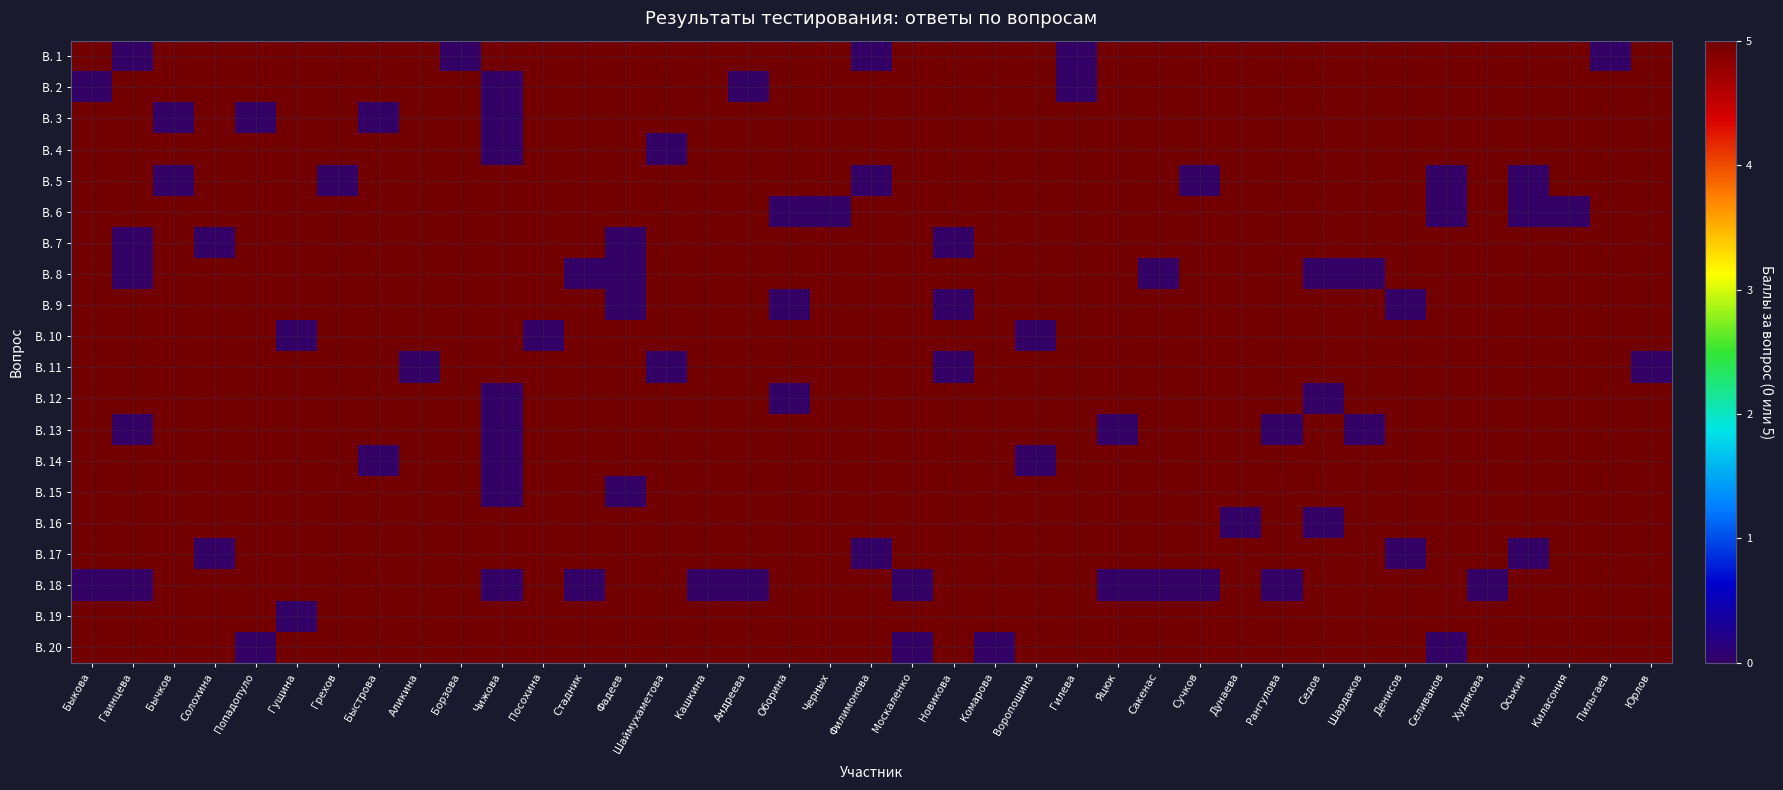

Reading left to right, list all the values displayed in this chart.

В. 1: Быкова=5	Гаинцева=0	Бычков=5	Солохина=5	Попадопуло=5	Гущина=5	Грехов=5	Быстрова=5	Аликина=5	Борзова=0	Чижова=5	Посохина=5	Стадник=5	Фадеев=5	Шаймухаметова=5	Кашкина=5	Андреева=5	Оборина=5	Черных=5	Филимонова=0	Москаленко=5	Новикова=5	Комарова=5	Воропошина=5	Гилева=0	Яцюк=5	Сакенас=5	Сучков=5	Дунаева=5	Рангулова=5	Седов=5	Шардаков=5	Денисов=5	Селиванов=5	Худякова=5	Оськин=5	Киласония=5	Пильгаев=0	Юрлов=5
В. 2: Быкова=0	Гаинцева=5	Бычков=5	Солохина=5	Попадопуло=5	Гущина=5	Грехов=5	Быстрова=5	Аликина=5	Борзова=5	Чижова=0	Посохина=5	Стадник=5	Фадеев=5	Шаймухаметова=5	Кашкина=5	Андреева=0	Оборина=5	Черных=5	Филимонова=5	Москаленко=5	Новикова=5	Комарова=5	Воропошина=5	Гилева=0	Яцюк=5	Сакенас=5	Сучков=5	Дунаева=5	Рангулова=5	Седов=5	Шардаков=5	Денисов=5	Селиванов=5	Худякова=5	Оськин=5	Киласония=5	Пильгаев=5	Юрлов=5
В. 3: Быкова=5	Гаинцева=5	Бычков=0	Солохина=5	Попадопуло=0	Гущина=5	Грехов=5	Быстрова=0	Аликина=5	Борзова=5	Чижова=0	Посохина=5	Стадник=5	Фадеев=5	Шаймухаметова=5	Кашкина=5	Андреева=5	Оборина=5	Черных=5	Филимонова=5	Москаленко=5	Новикова=5	Комарова=5	Воропошина=5	Гилева=5	Яцюк=5	Сакенас=5	Сучков=5	Дунаева=5	Рангулова=5	Седов=5	Шардаков=5	Денисов=5	Селиванов=5	Худякова=5	Оськин=5	Киласония=5	Пильгаев=5	Юрлов=5
В. 4: Быкова=5	Гаинцева=5	Бычков=5	Солохина=5	Попадопуло=5	Гущина=5	Грехов=5	Быстрова=5	Аликина=5	Борзова=5	Чижова=0	Посохина=5	Стадник=5	Фадеев=5	Шаймухаметова=0	Кашкина=5	Андреева=5	Оборина=5	Черных=5	Филимонова=5	Москаленко=5	Новикова=5	Комарова=5	Воропошина=5	Гилева=5	Яцюк=5	Сакенас=5	Сучков=5	Дунаева=5	Рангулова=5	Седов=5	Шардаков=5	Денисов=5	Селиванов=5	Худякова=5	Оськин=5	Киласония=5	Пильгаев=5	Юрлов=5
В. 5: Быкова=5	Гаинцева=5	Бычков=0	Солохина=5	Попадопуло=5	Гущина=5	Грехов=0	Быстрова=5	Аликина=5	Борзова=5	Чижова=5	Посохина=5	Стадник=5	Фадеев=5	Шаймухаметова=5	Кашкина=5	Андреева=5	Оборина=5	Черных=5	Филимонова=0	Москаленко=5	Новикова=5	Комарова=5	Воропошина=5	Гилева=5	Яцюк=5	Сакенас=5	Сучков=0	Дунаева=5	Рангулова=5	Седов=5	Шардаков=5	Денисов=5	Селиванов=0	Худякова=5	Оськин=0	Киласония=5	Пильгаев=5	Юрлов=5
В. 6: Быкова=5	Гаинцева=5	Бычков=5	Солохина=5	Попадопуло=5	Гущина=5	Грехов=5	Быстрова=5	Аликина=5	Борзова=5	Чижова=5	Посохина=5	Стадник=5	Фадеев=5	Шаймухаметова=5	Кашкина=5	Андреева=5	Оборина=0	Черных=0	Филимонова=5	Москаленко=5	Новикова=5	Комарова=5	Воропошина=5	Гилева=5	Яцюк=5	Сакенас=5	Сучков=5	Дунаева=5	Рангулова=5	Седов=5	Шардаков=5	Денисов=5	Селиванов=0	Худякова=5	Оськин=0	Киласония=0	Пильгаев=5	Юрлов=5
В. 7: Быкова=5	Гаинцева=0	Бычков=5	Солохина=0	Попадопуло=5	Гущина=5	Грехов=5	Быстрова=5	Аликина=5	Борзова=5	Чижова=5	Посохина=5	Стадник=5	Фадеев=0	Шаймухаметова=5	Кашкина=5	Андреева=5	Оборина=5	Черных=5	Филимонова=5	Москаленко=5	Новикова=0	Комарова=5	Воропошина=5	Гилева=5	Яцюк=5	Сакенас=5	Сучков=5	Дунаева=5	Рангулова=5	Седов=5	Шардаков=5	Денисов=5	Селиванов=5	Худякова=5	Оськин=5	Киласония=5	Пильгаев=5	Юрлов=5
В. 8: Быкова=5	Гаинцева=0	Бычков=5	Солохина=5	Попадопуло=5	Гущина=5	Грехов=5	Быстрова=5	Аликина=5	Борзова=5	Чижова=5	Посохина=5	Стадник=0	Фадеев=0	Шаймухаметова=5	Кашкина=5	Андреева=5	Оборина=5	Черных=5	Филимонова=5	Москаленко=5	Новикова=5	Комарова=5	Воропошина=5	Гилева=5	Яцюк=5	Сакенас=0	Сучков=5	Дунаева=5	Рангулова=5	Седов=0	Шардаков=0	Денисов=5	Селиванов=5	Худякова=5	Оськин=5	Киласония=5	Пильгаев=5	Юрлов=5
В. 9: Быкова=5	Гаинцева=5	Бычков=5	Солохина=5	Попадопуло=5	Гущина=5	Грехов=5	Быстрова=5	Аликина=5	Борзова=5	Чижова=5	Посохина=5	Стадник=5	Фадеев=0	Шаймухаметова=5	Кашкина=5	Андреева=5	Оборина=0	Черных=5	Филимонова=5	Москаленко=5	Новикова=0	Комарова=5	Воропошина=5	Гилева=5	Яцюк=5	Сакенас=5	Сучков=5	Дунаева=5	Рангулова=5	Седов=5	Шардаков=5	Денисов=0	Селиванов=5	Худякова=5	Оськин=5	Киласония=5	Пильгаев=5	Юрлов=5
В. 10: Быкова=5	Гаинцева=5	Бычков=5	Солохина=5	Попадопуло=5	Гущина=0	Грехов=5	Быстрова=5	Аликина=5	Борзова=5	Чижова=5	Посохина=0	Стадник=5	Фадеев=5	Шаймухаметова=5	Кашкина=5	Андреева=5	Оборина=5	Черных=5	Филимонова=5	Москаленко=5	Новикова=5	Комарова=5	Воропошина=0	Гилева=5	Яцюк=5	Сакенас=5	Сучков=5	Дунаева=5	Рангулова=5	Седов=5	Шардаков=5	Денисов=5	Селиванов=5	Худякова=5	Оськин=5	Киласония=5	Пильгаев=5	Юрлов=5
В. 11: Быкова=5	Гаинцева=5	Бычков=5	Солохина=5	Попадопуло=5	Гущина=5	Грехов=5	Быстрова=5	Аликина=0	Борзова=5	Чижова=5	Посохина=5	Стадник=5	Фадеев=5	Шаймухаметова=0	Кашкина=5	Андреева=5	Оборина=5	Черных=5	Филимонова=5	Москаленко=5	Новикова=0	Комарова=5	Воропошина=5	Гилева=5	Яцюк=5	Сакенас=5	Сучков=5	Дунаева=5	Рангулова=5	Седов=5	Шардаков=5	Денисов=5	Селиванов=5	Худякова=5	Оськин=5	Киласония=5	Пильгаев=5	Юрлов=0
В. 12: Быкова=5	Гаинцева=5	Бычков=5	Солохина=5	Попадопуло=5	Гущина=5	Грехов=5	Быстрова=5	Аликина=5	Борзова=5	Чижова=0	Посохина=5	Стадник=5	Фадеев=5	Шаймухаметова=5	Кашкина=5	Андреева=5	Оборина=0	Черных=5	Филимонова=5	Москаленко=5	Новикова=5	Комарова=5	Воропошина=5	Гилева=5	Яцюк=5	Сакенас=5	Сучков=5	Дунаева=5	Рангулова=5	Седов=0	Шардаков=5	Денисов=5	Селиванов=5	Худякова=5	Оськин=5	Киласония=5	Пильгаев=5	Юрлов=5
В. 13: Быкова=5	Гаинцева=0	Бычков=5	Солохина=5	Попадопуло=5	Гущина=5	Грехов=5	Быстрова=5	Аликина=5	Борзова=5	Чижова=0	Посохина=5	Стадник=5	Фадеев=5	Шаймухаметова=5	Кашкина=5	Андреева=5	Оборина=5	Черных=5	Филимонова=5	Москаленко=5	Новикова=5	Комарова=5	Воропошина=5	Гилева=5	Яцюк=0	Сакенас=5	Сучков=5	Дунаева=5	Рангулова=0	Седов=5	Шардаков=0	Денисов=5	Селиванов=5	Худякова=5	Оськин=5	Киласония=5	Пильгаев=5	Юрлов=5
В. 14: Быкова=5	Гаинцева=5	Бычков=5	Солохина=5	Попадопуло=5	Гущина=5	Грехов=5	Быстрова=0	Аликина=5	Борзова=5	Чижова=0	Посохина=5	Стадник=5	Фадеев=5	Шаймухаметова=5	Кашкина=5	Андреева=5	Оборина=5	Черных=5	Филимонова=5	Москаленко=5	Новикова=5	Комарова=5	Воропошина=0	Гилева=5	Яцюк=5	Сакенас=5	Сучков=5	Дунаева=5	Рангулова=5	Седов=5	Шардаков=5	Денисов=5	Селиванов=5	Худякова=5	Оськин=5	Киласония=5	Пильгаев=5	Юрлов=5
В. 15: Быкова=5	Гаинцева=5	Бычков=5	Солохина=5	Попадопуло=5	Гущина=5	Грехов=5	Быстрова=5	Аликина=5	Борзова=5	Чижова=0	Посохина=5	Стадник=5	Фадеев=0	Шаймухаметова=5	Кашкина=5	Андреева=5	Оборина=5	Черных=5	Филимонова=5	Москаленко=5	Новикова=5	Комарова=5	Воропошина=5	Гилева=5	Яцюк=5	Сакенас=5	Сучков=5	Дунаева=5	Рангулова=5	Седов=5	Шардаков=5	Денисов=5	Селиванов=5	Худякова=5	Оськин=5	Киласония=5	Пильгаев=5	Юрлов=5
В. 16: Быкова=5	Гаинцева=5	Бычков=5	Солохина=5	Попадопуло=5	Гущина=5	Грехов=5	Быстрова=5	Аликина=5	Борзова=5	Чижова=5	Посохина=5	Стадник=5	Фадеев=5	Шаймухаметова=5	Кашкина=5	Андреева=5	Оборина=5	Черных=5	Филимонова=5	Москаленко=5	Новикова=5	Комарова=5	Воропошина=5	Гилева=5	Яцюк=5	Сакенас=5	Сучков=5	Дунаева=0	Рангулова=5	Седов=0	Шардаков=5	Денисов=5	Селиванов=5	Худякова=5	Оськин=5	Киласония=5	Пильгаев=5	Юрлов=5
В. 17: Быкова=5	Гаинцева=5	Бычков=5	Солохина=0	Попадопуло=5	Гущина=5	Грехов=5	Быстрова=5	Аликина=5	Борзова=5	Чижова=5	Посохина=5	Стадник=5	Фадеев=5	Шаймухаметова=5	Кашкина=5	Андреева=5	Оборина=5	Черных=5	Филимонова=0	Москаленко=5	Новикова=5	Комарова=5	Воропошина=5	Гилева=5	Яцюк=5	Сакенас=5	Сучков=5	Дунаева=5	Рангулова=5	Седов=5	Шардаков=5	Денисов=0	Селиванов=5	Худякова=5	Оськин=0	Киласония=5	Пильгаев=5	Юрлов=5
В. 18: Быкова=0	Гаинцева=0	Бычков=5	Солохина=5	Попадопуло=5	Гущина=5	Грехов=5	Быстрова=5	Аликина=5	Борзова=5	Чижова=0	Посохина=5	Стадник=0	Фадеев=5	Шаймухаметова=5	Кашкина=0	Андреева=0	Оборина=5	Черных=5	Филимонова=5	Москаленко=0	Новикова=5	Комарова=5	Воропошина=5	Гилева=5	Яцюк=0	Сакенас=0	Сучков=0	Дунаева=5	Рангулова=0	Седов=5	Шардаков=5	Денисов=5	Селиванов=5	Худякова=0	Оськин=5	Киласония=5	Пильгаев=5	Юрлов=5
В. 19: Быкова=5	Гаинцева=5	Бычков=5	Солохина=5	Попадопуло=5	Гущина=0	Грехов=5	Быстрова=5	Аликина=5	Борзова=5	Чижова=5	Посохина=5	Стадник=5	Фадеев=5	Шаймухаметова=5	Кашкина=5	Андреева=5	Оборина=5	Черных=5	Филимонова=5	Москаленко=5	Новикова=5	Комарова=5	Воропошина=5	Гилева=5	Яцюк=5	Сакенас=5	Сучков=5	Дунаева=5	Рангулова=5	Седов=5	Шардаков=5	Денисов=5	Селиванов=5	Худякова=5	Оськин=5	Киласония=5	Пильгаев=5	Юрлов=5
В. 20: Быкова=5	Гаинцева=5	Бычков=5	Солохина=5	Попадопуло=0	Гущина=5	Грехов=5	Быстрова=5	Аликина=5	Борзова=5	Чижова=5	Посохина=5	Стадник=5	Фадеев=5	Шаймухаметова=5	Кашкина=5	Андреева=5	Оборина=5	Черных=5	Филимонова=5	Москаленко=0	Новикова=5	Комарова=0	Воропошина=5	Гилева=5	Яцюк=5	Сакенас=5	Сучков=5	Дунаева=5	Рангулова=5	Седов=5	Шардаков=5	Денисов=5	Селиванов=0	Худякова=5	Оськин=5	Киласония=5	Пильгаев=5	Юрлов=5